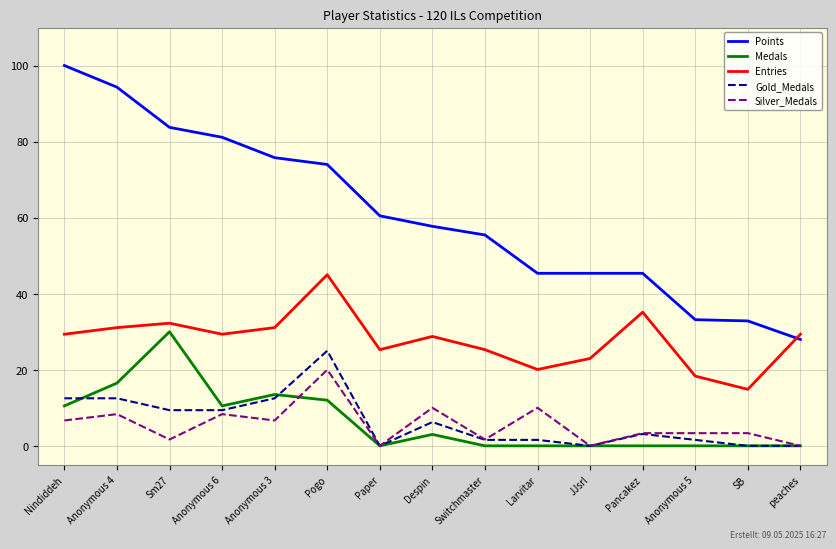

At which category is the sum across all series the highest?

Pogo